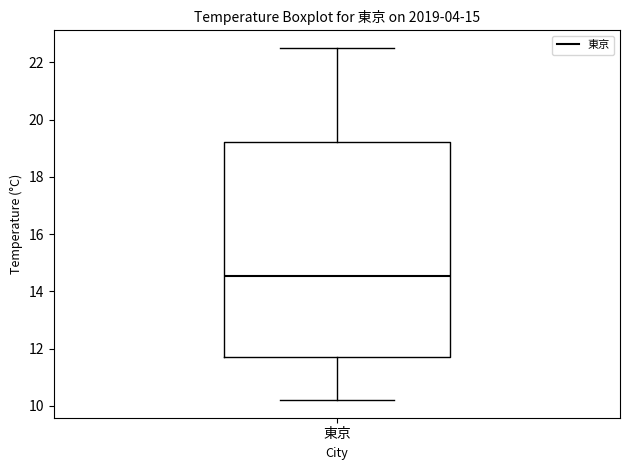

Transcribe this box plot: give where the median line is, the range the box spans, and where the two whiskers end, as read against the y-axis. The values are not printed on the chart, so give them approximately, as read against the axis.

median 14.6, box 11.8 to 19.2, whiskers 10.2 to 22.6